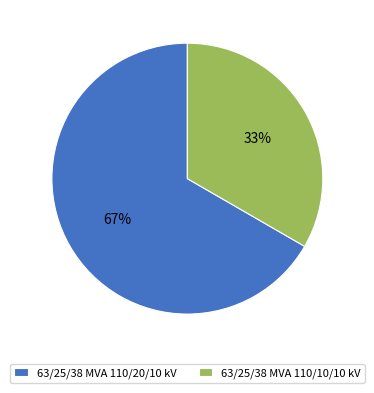

To the nearest percent, what percentage of the pie is 63/25/38 MVA 110/20/10 kV?

67%